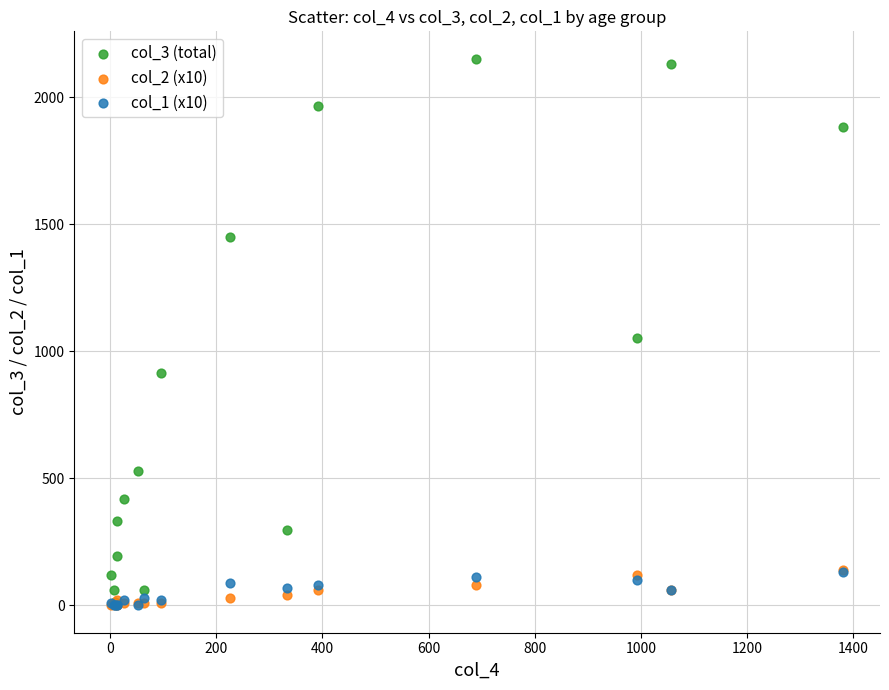

Which series reaches the maximum Y coordinate?

col_3 (total)